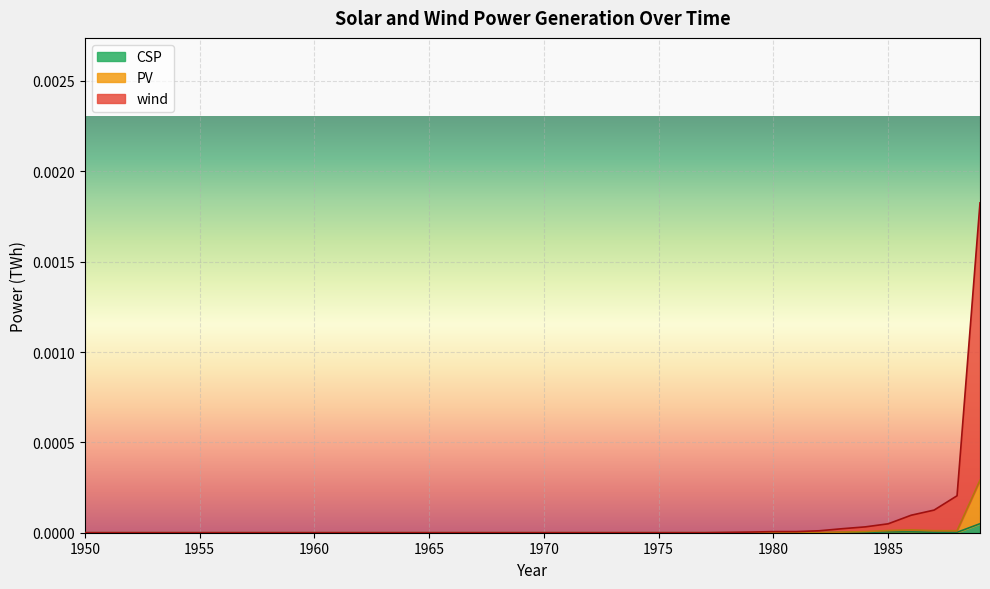

Which has a higher value, 1978 or 1960?

1978